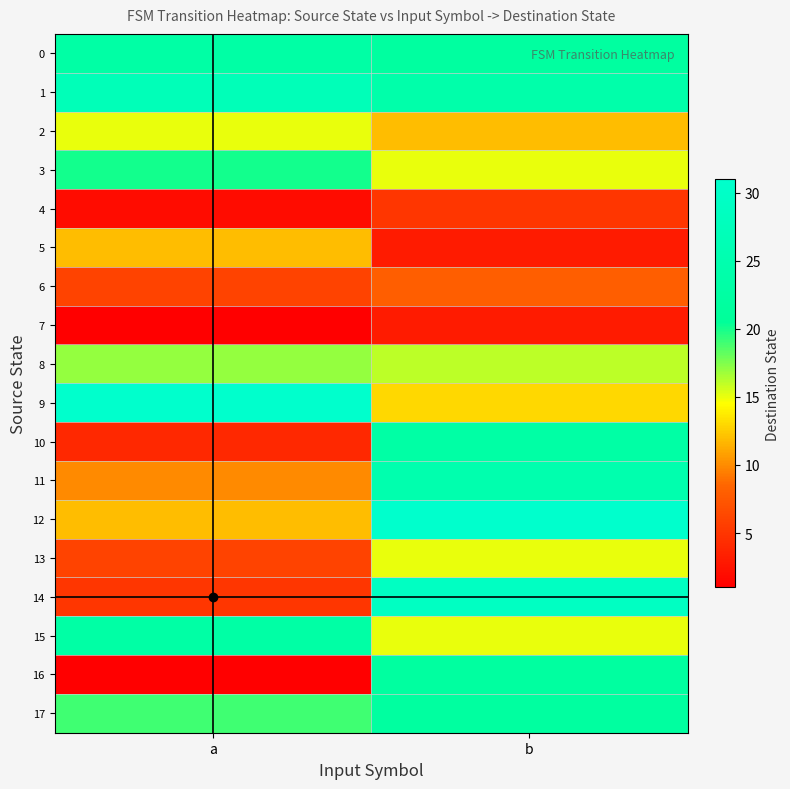

What is the total value across all series at a?

234